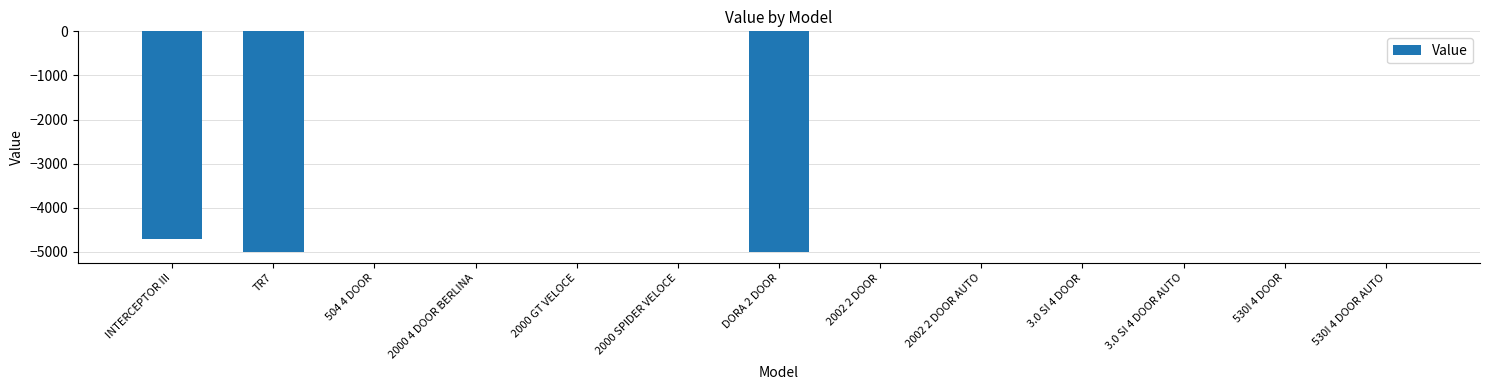

Reading left to right, what are all the values shown in this chart?

INTERCEPTOR III=-4700	TR7=-5000	504 4 DOOR=0	2000 4 DOOR BERLINA=0	2000 GT VELOCE=0	2000 SPIDER VELOCE=0	DORA 2 DOOR=-5000	2002 2 DOOR=0	2002 2 DOOR AUTO=0	3.0 SI 4 DOOR=0	3.0 SI 4 DOOR AUTO=0	530I 4 DOOR=0	530I 4 DOOR AUTO=0